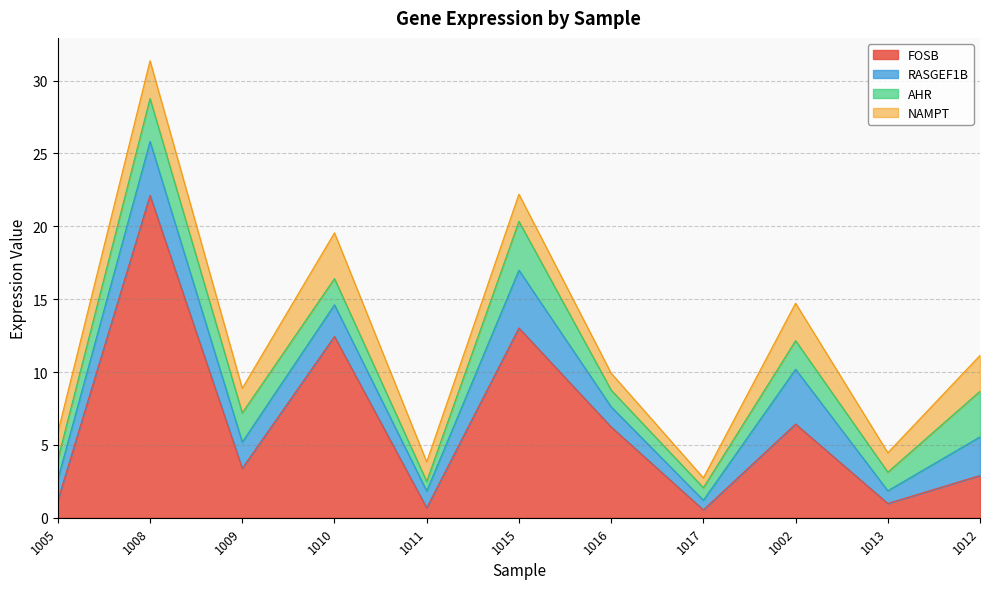

What is the label of the 7th point from the right?

1011